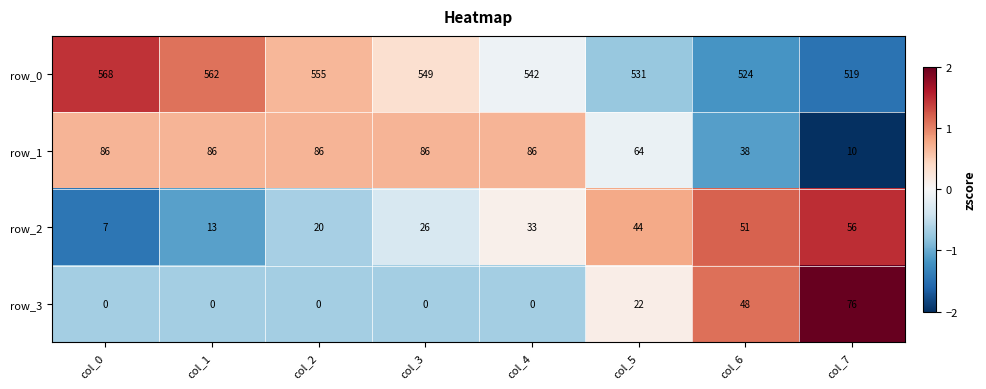

What is the greatest value displayed?

568